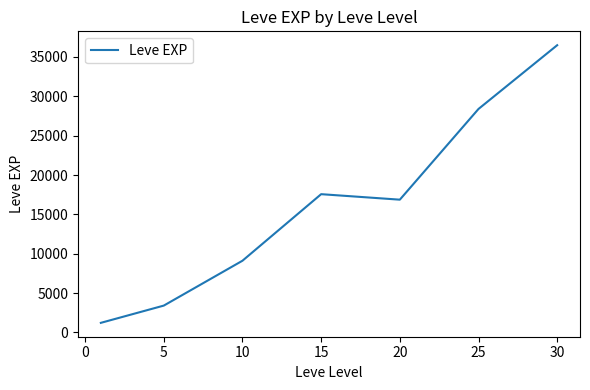

True or false: there are more than 1 points higher than both neighbors.

False